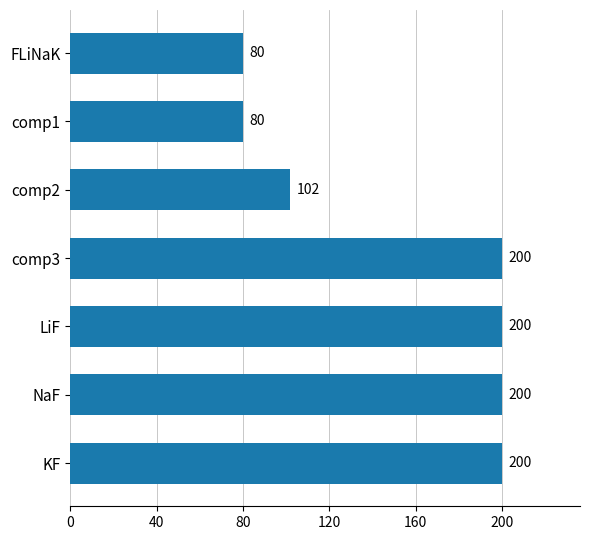

What is the maximum value shown in the chart?

200